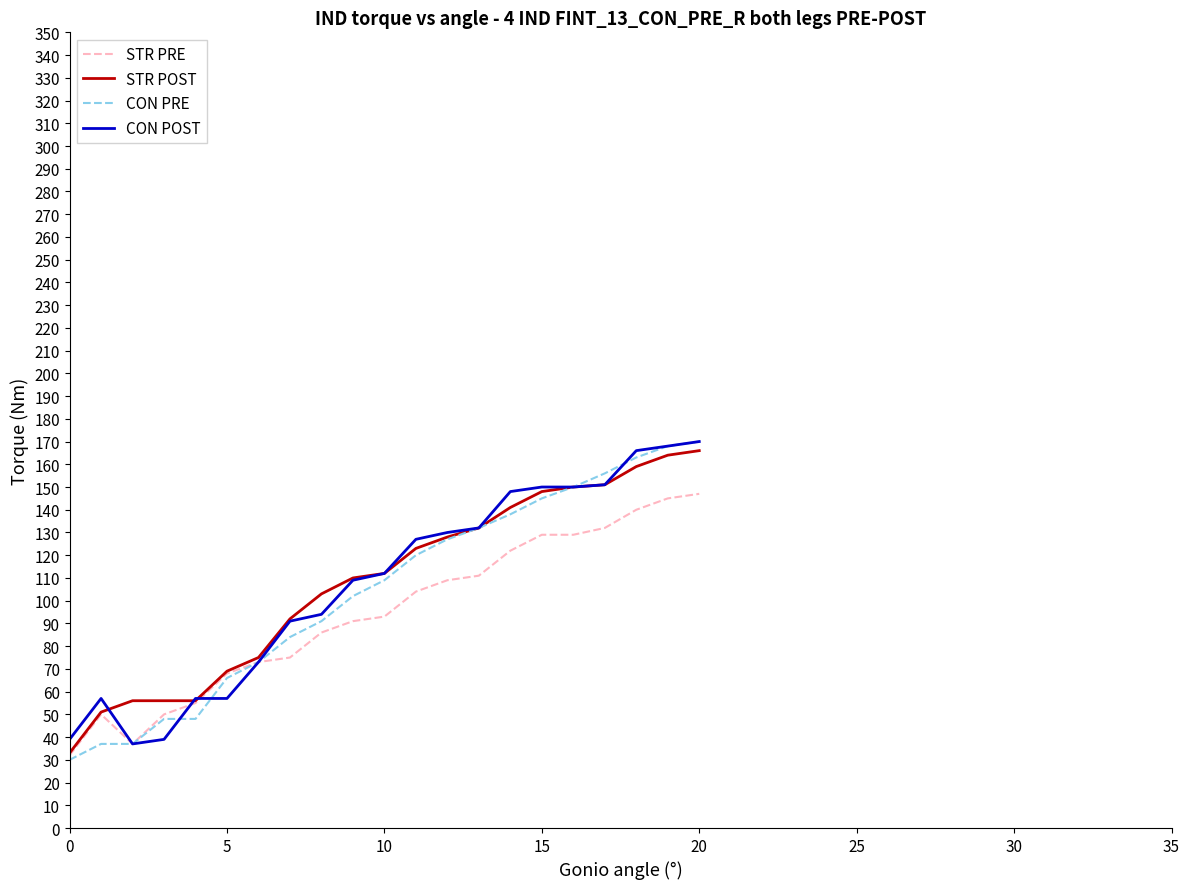

What is the maximum value shown in the chart?

170